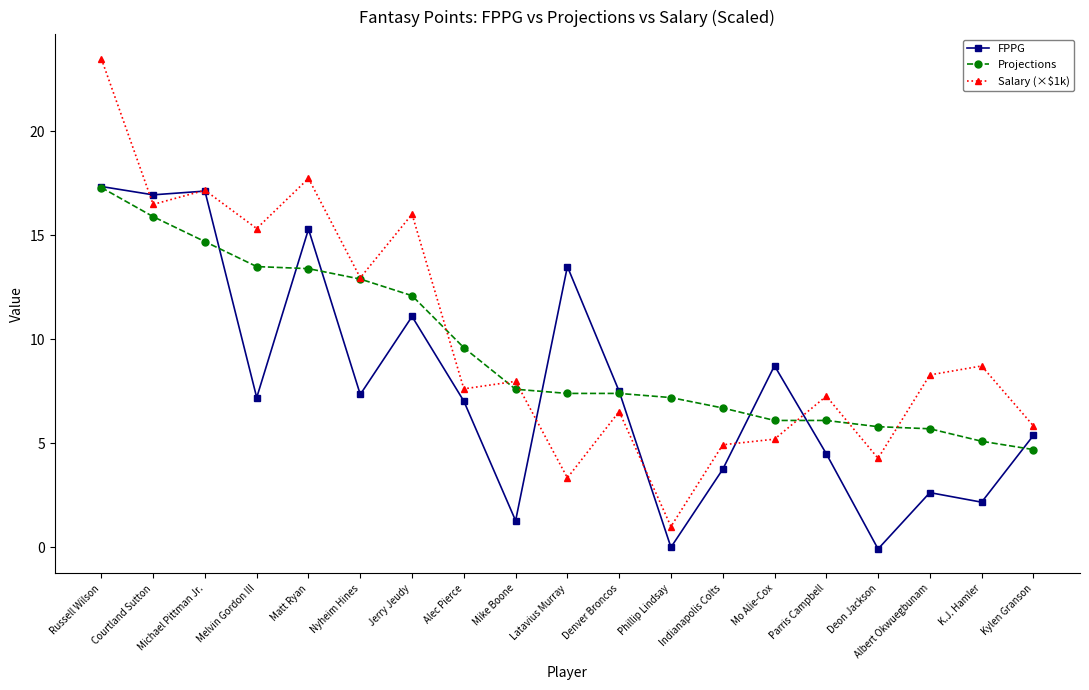

Which series has the largest range (max minus min)?

Salary (×$1k)